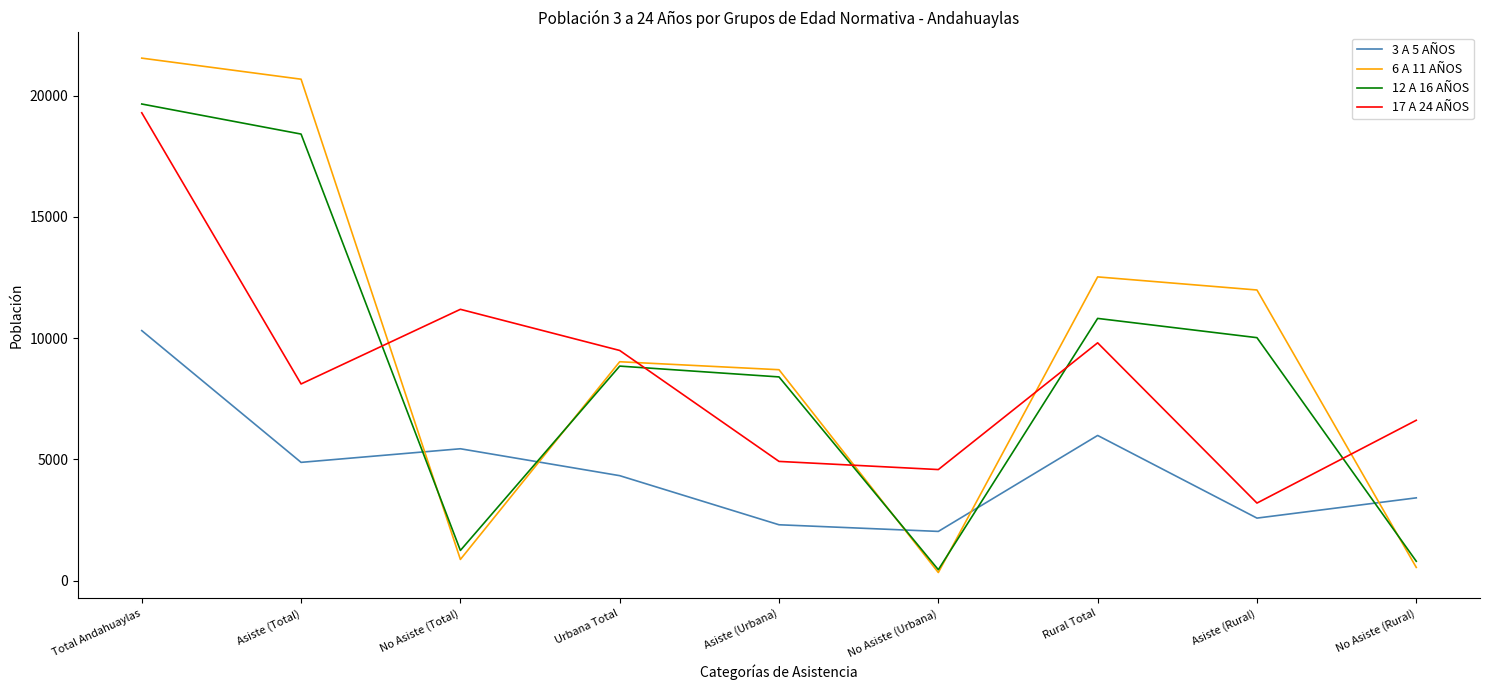

Reading right to left, list all the values displayed in this chart.

3 A 5 AÑOS: No Asiste (Rural)=3409	Asiste (Rural)=2574	Rural Total=5983	No Asiste (Urbana)=2025	Asiste (Urbana)=2299	Urbana Total=4324	No Asiste (Total)=5434	Asiste (Total)=4873	Total Andahuaylas=10307
6 A 11 AÑOS: No Asiste (Rural)=540	Asiste (Rural)=11982	Rural Total=12522	No Asiste (Urbana)=329	Asiste (Urbana)=8694	Urbana Total=9023	No Asiste (Total)=869	Asiste (Total)=20676	Total Andahuaylas=21545
12 A 16 AÑOS: No Asiste (Rural)=794	Asiste (Rural)=10016	Rural Total=10810	No Asiste (Urbana)=446	Asiste (Urbana)=8397	Urbana Total=8843	No Asiste (Total)=1240	Asiste (Total)=18413	Total Andahuaylas=19653
17 A 24 AÑOS: No Asiste (Rural)=6609	Asiste (Rural)=3194	Rural Total=9803	No Asiste (Urbana)=4576	Asiste (Urbana)=4912	Urbana Total=9488	No Asiste (Total)=11185	Asiste (Total)=8106	Total Andahuaylas=19291